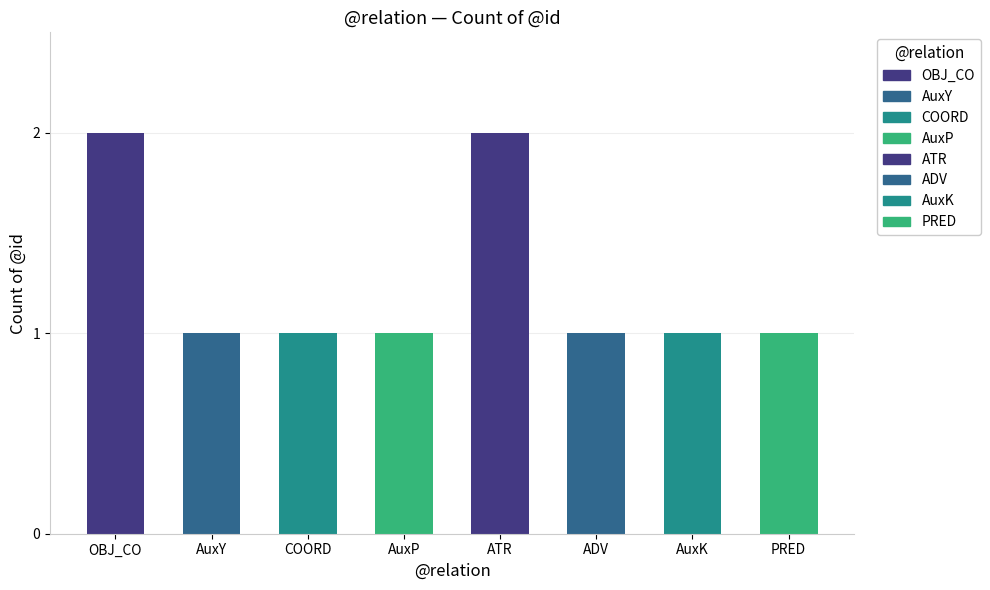

The value at AuxY is 1. True or false?

True